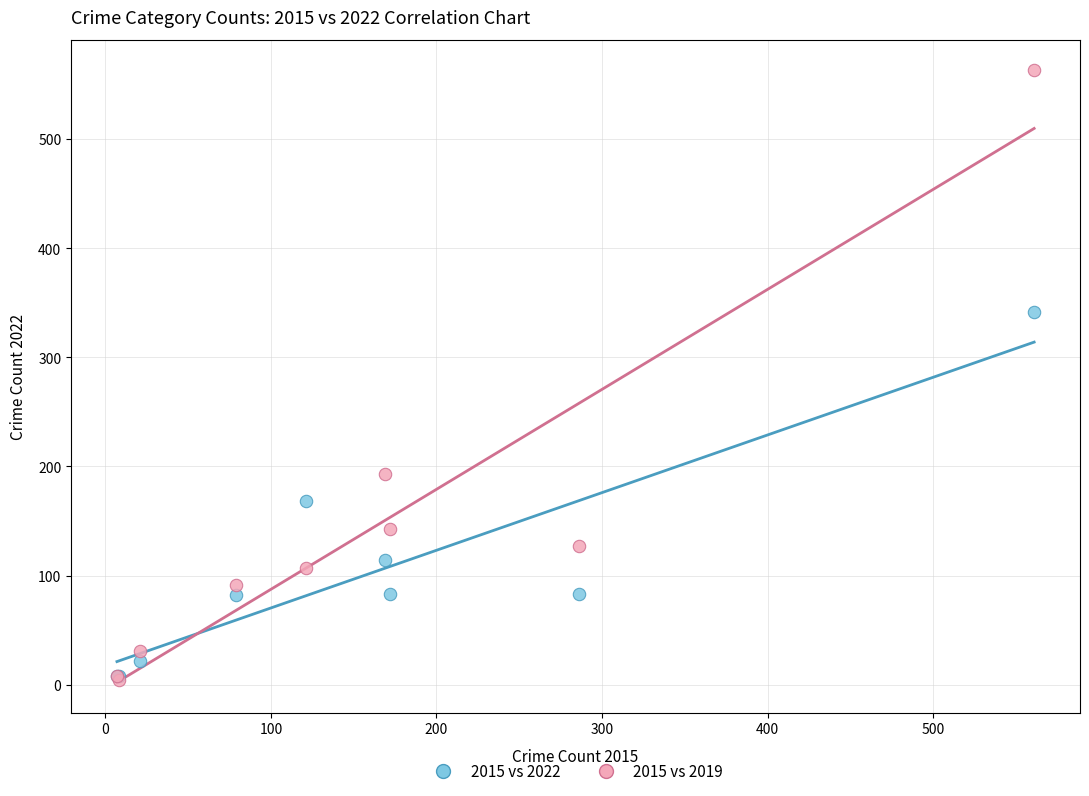

Which series has the widest spread of Y values?

2015 vs 2019